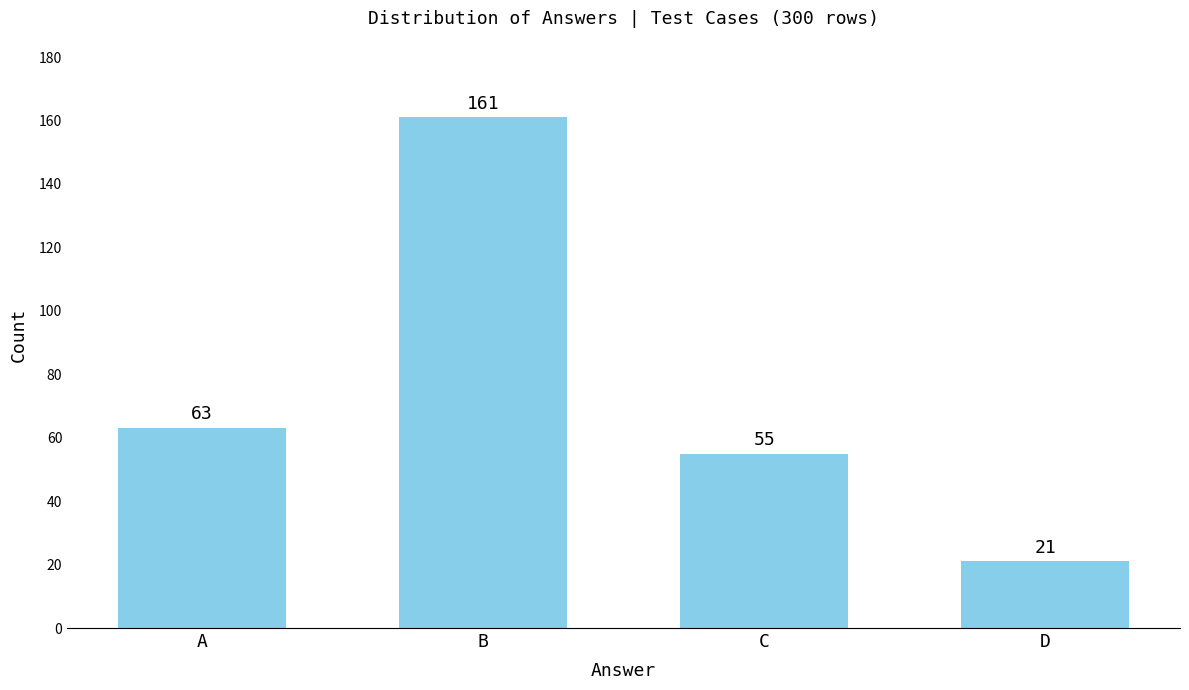

Is it true that the value at C is 55?

True